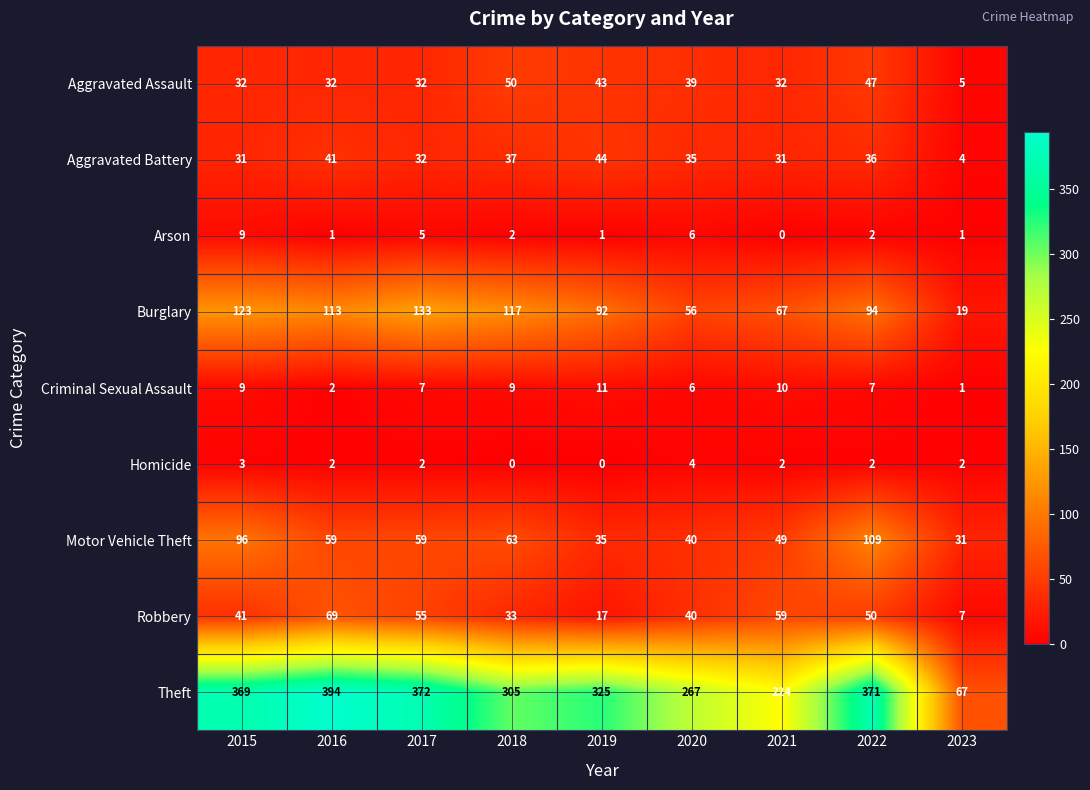

Is it true that Arson equals 16 at 2015?

False